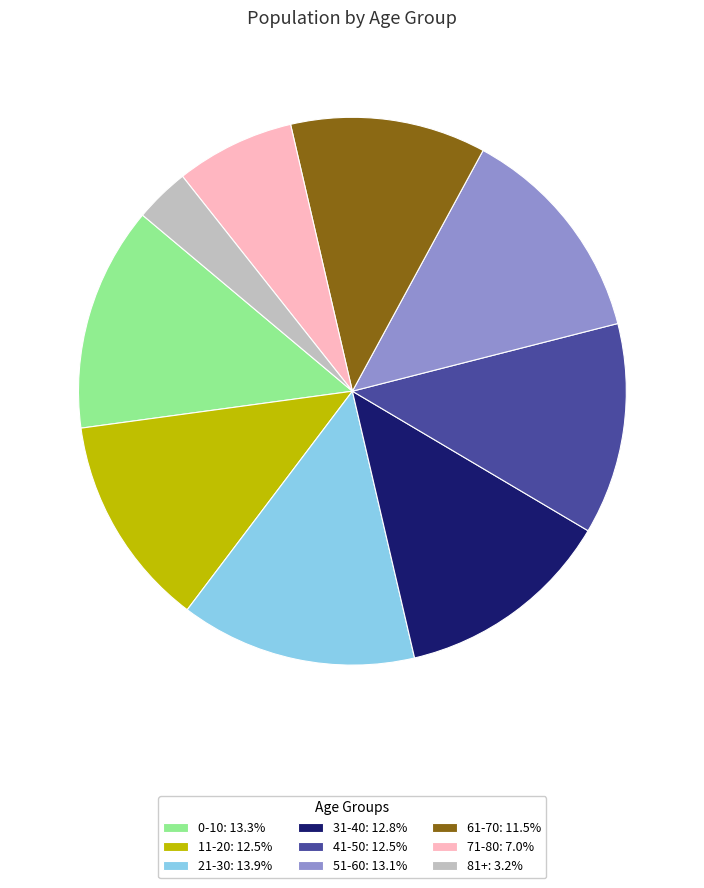

Is there a majority slice in this chart?

No